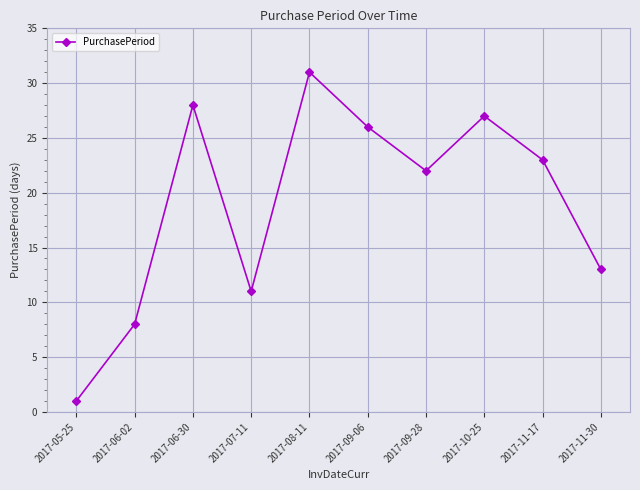

Approximately how many times larger is the value at 2017-08-11 compared to 2017-09-06?

1.2